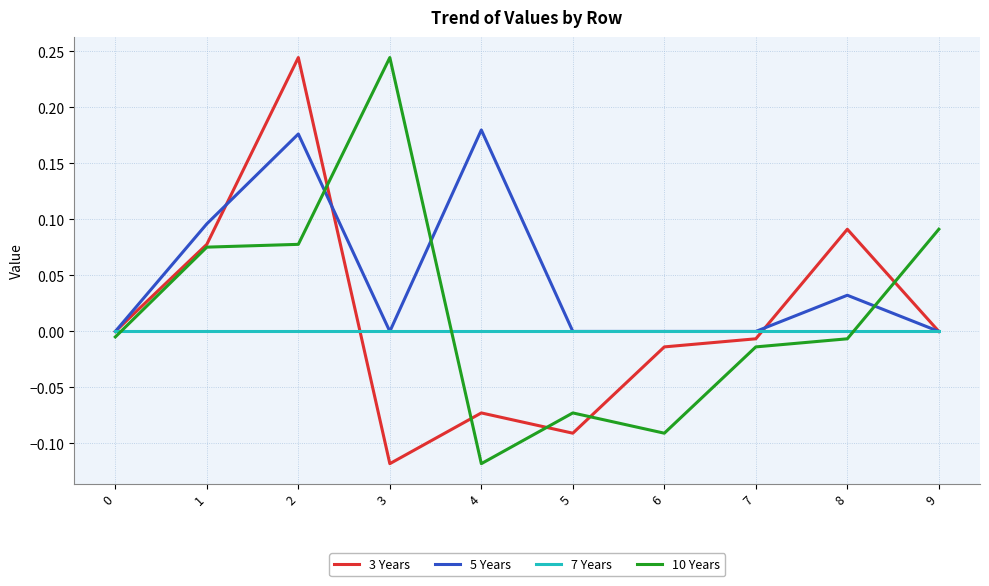

Is it true that 10 Years equals 0.1 at 3?

False